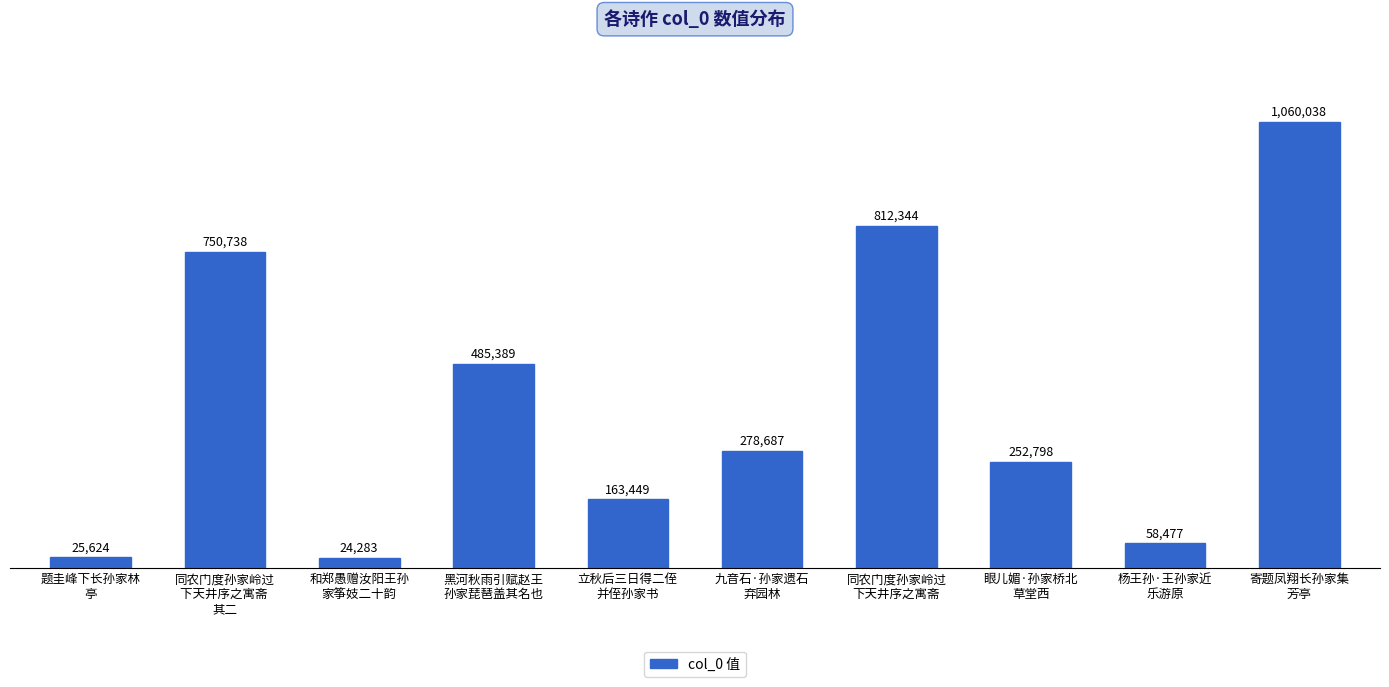

Are the bars horizontal?

No